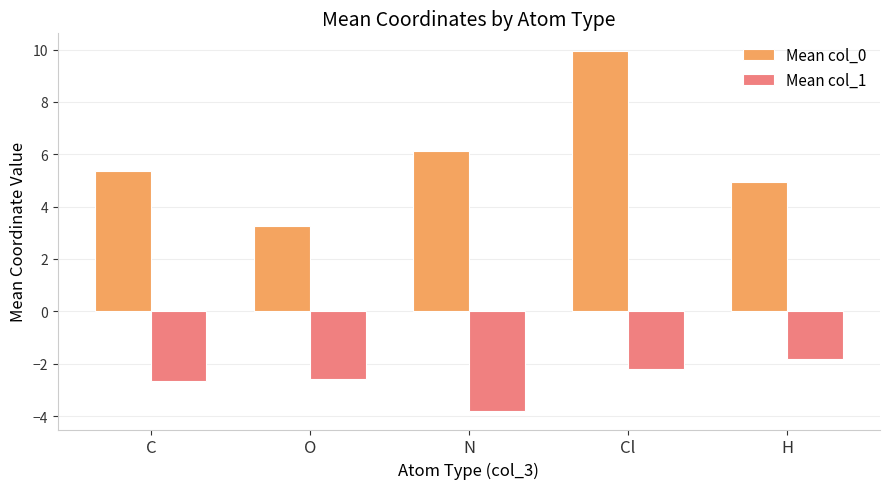

Between O and H, which series saw the biggest shift?

Mean col_0